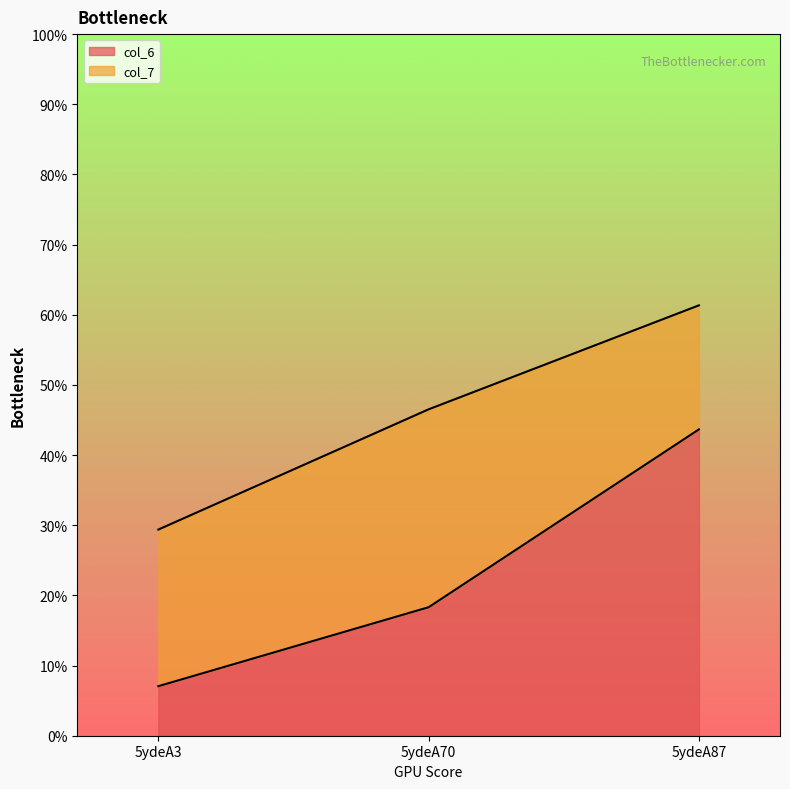

How many categories are shown in the chart?

3